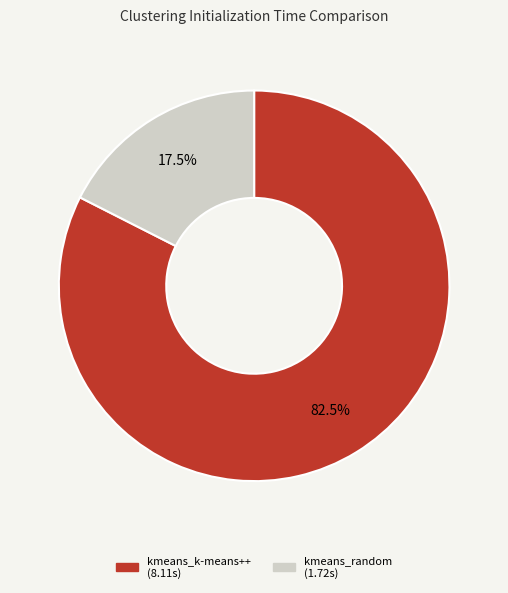

Which slice is the smallest?

kmeans_random